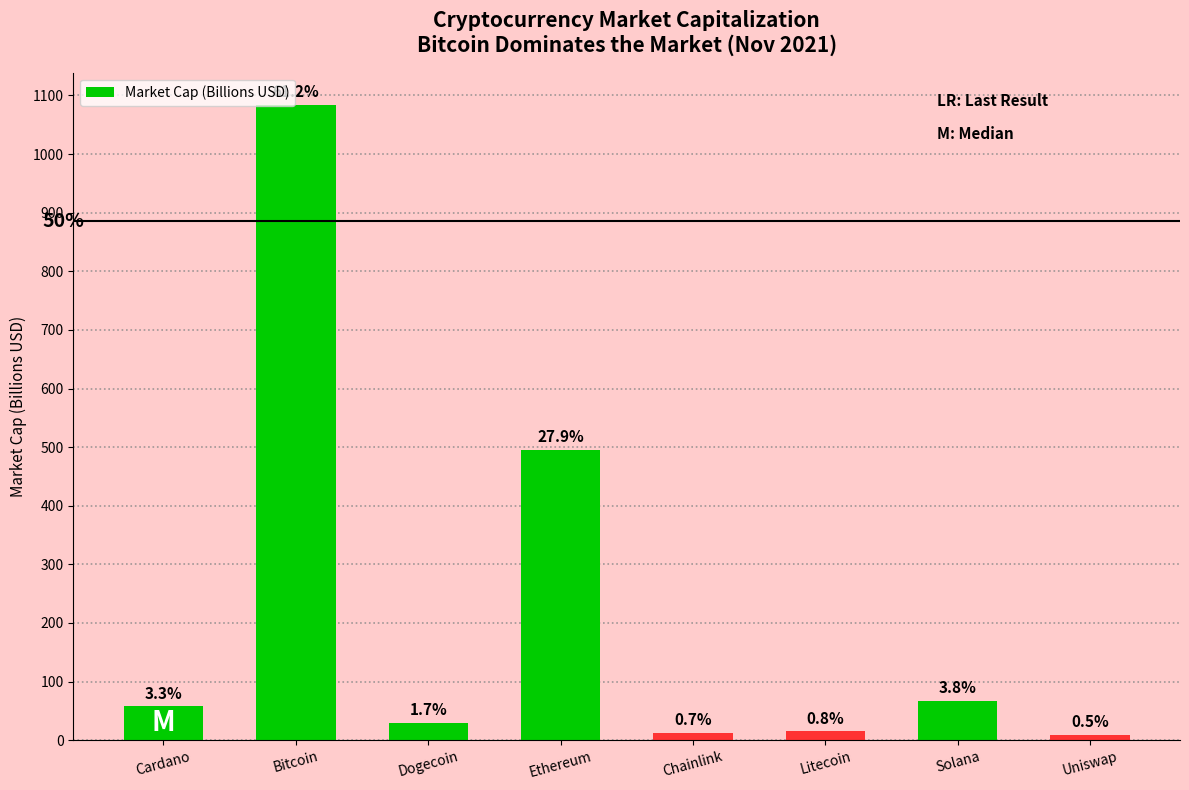

How many bars are there in total?

8